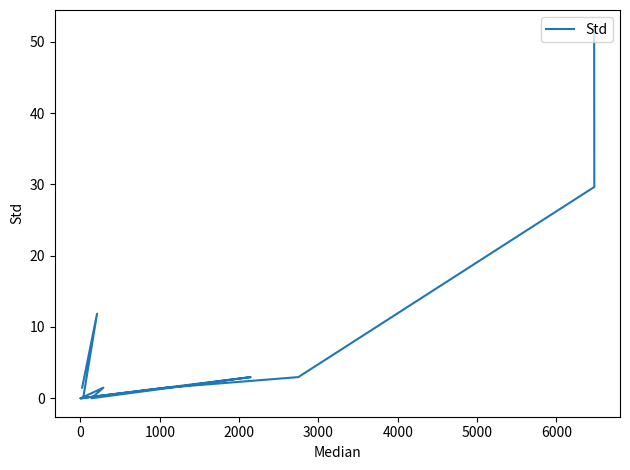

Does the chart have visible grid lines?

No